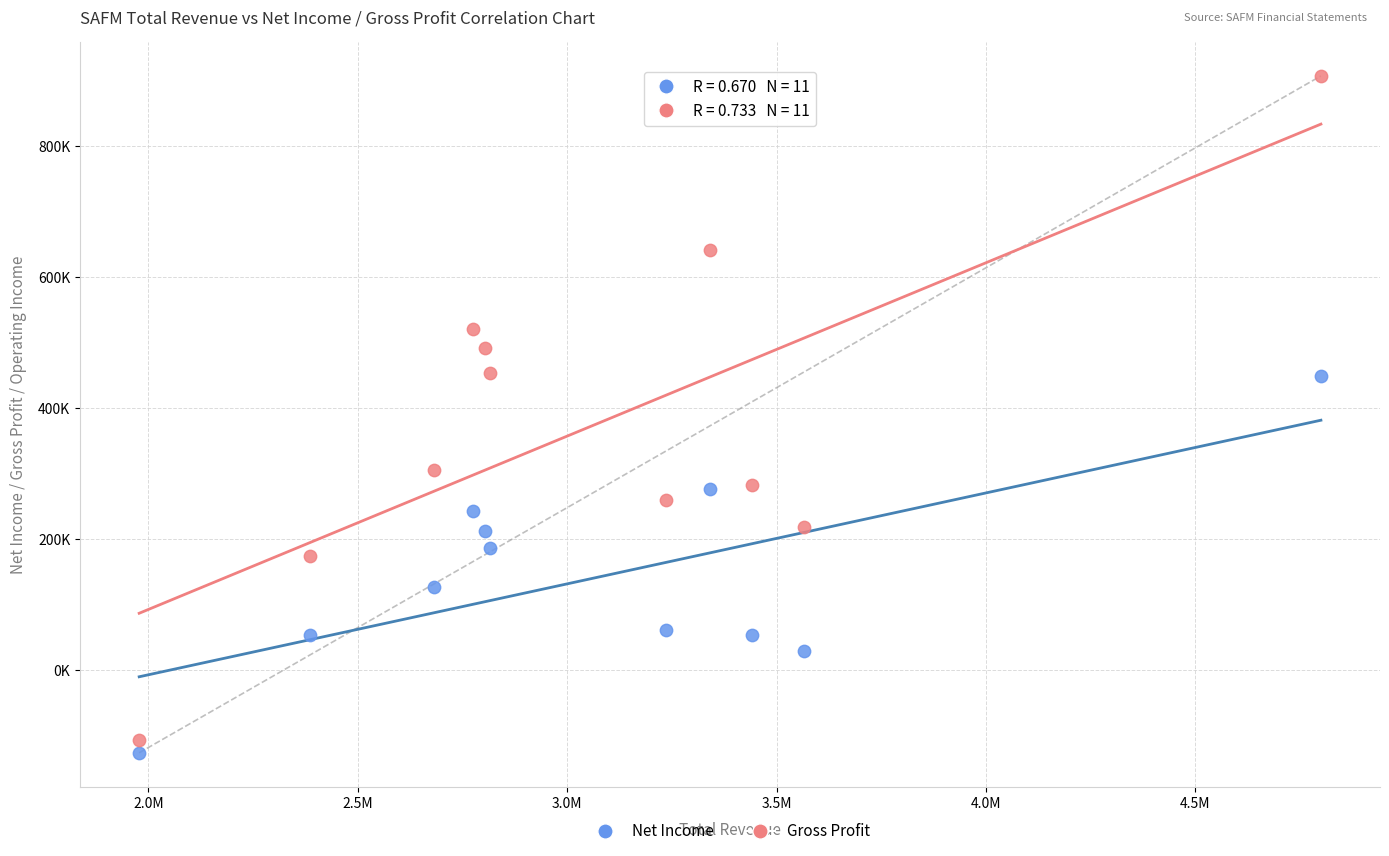

Which series contains the highest Y value?

Gross Profit